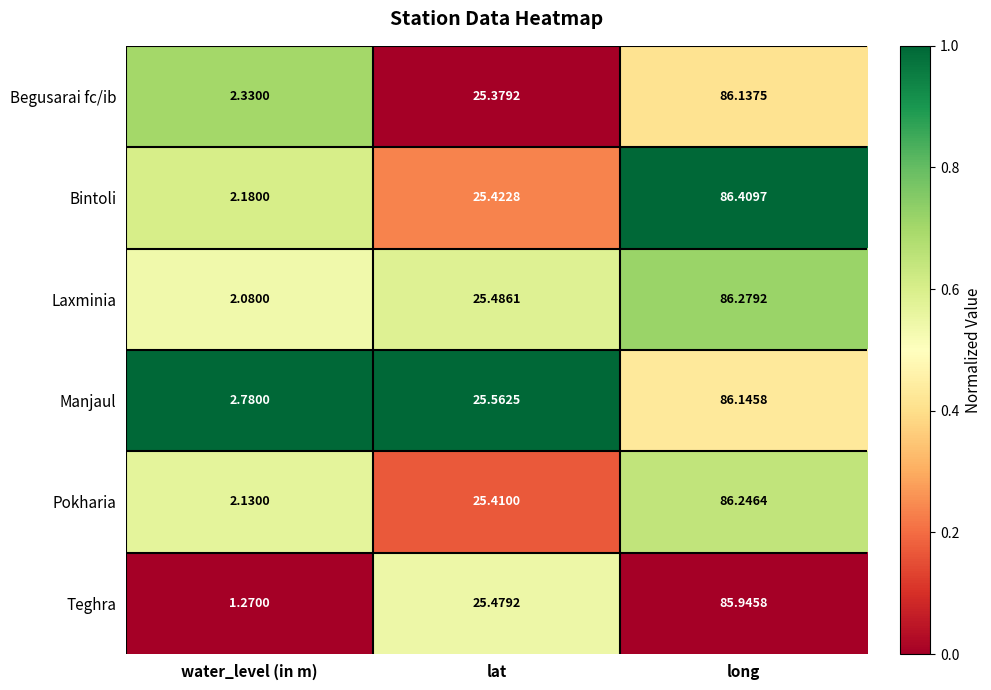

At which label does Begusarai fc/ib reach its minimum?

water_level (in m)